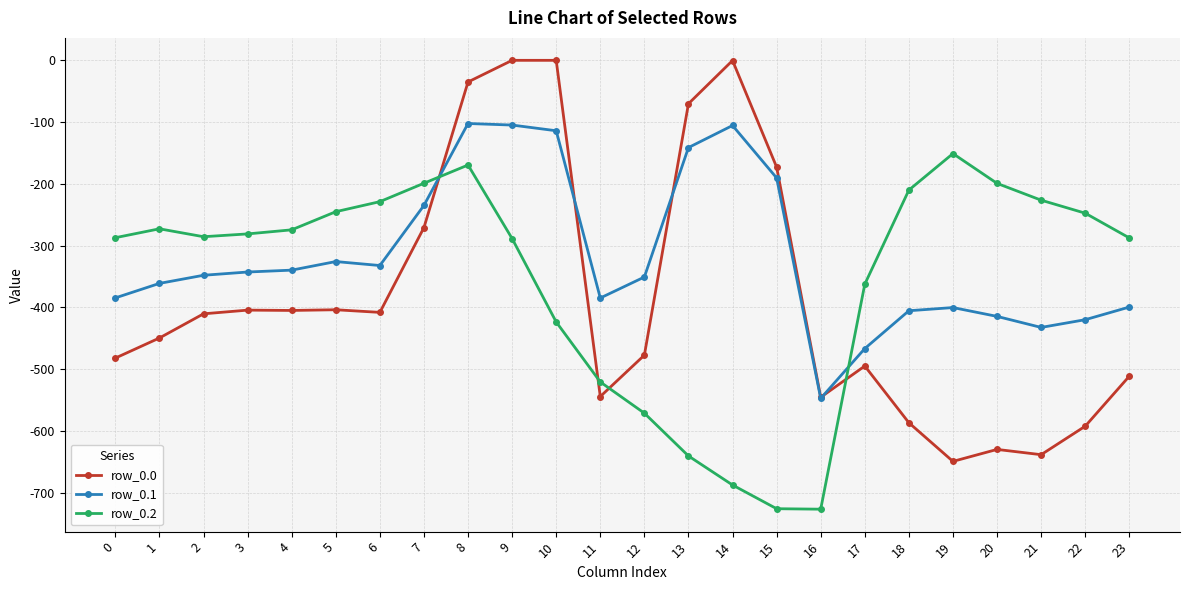

What is the value of the row_0.2 point at the 4th from the left?

-281.0